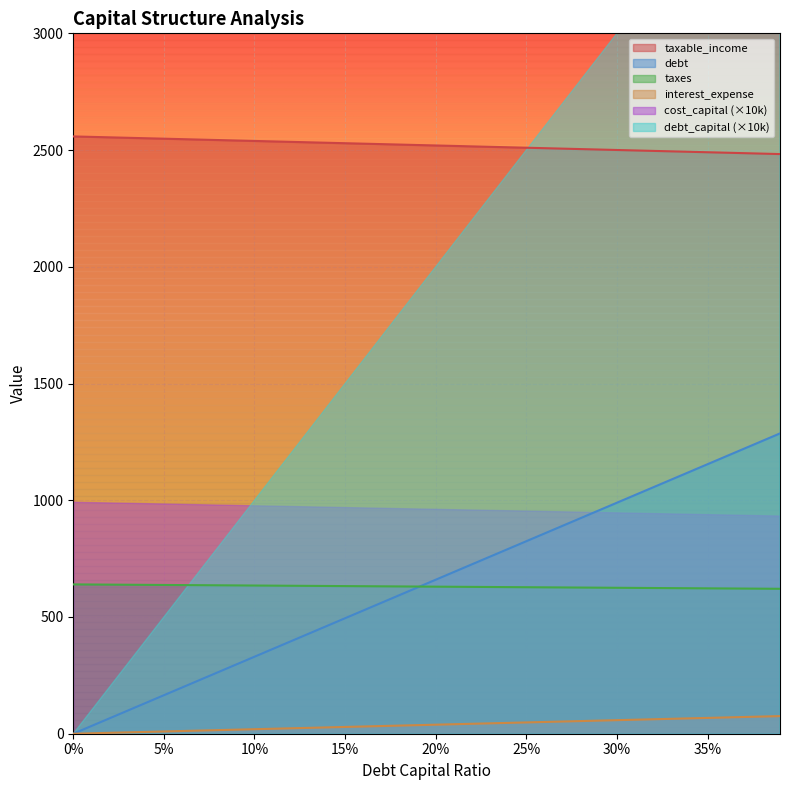

What is the minimum value for taxable_income?

2482.9